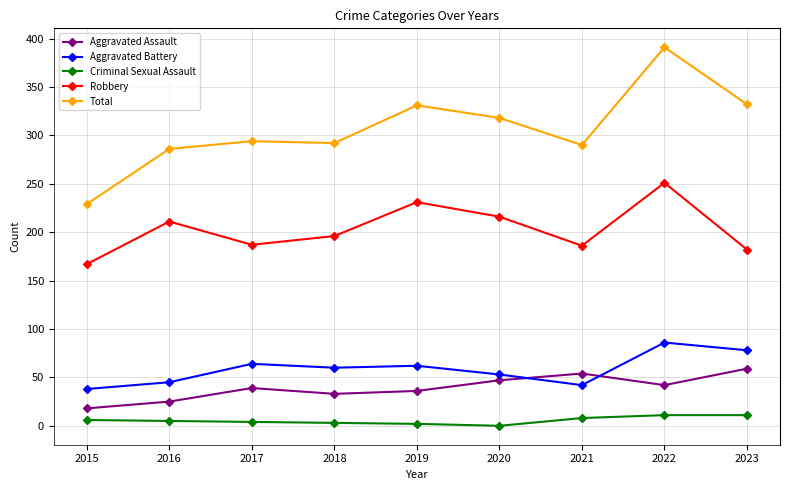

Does the chart display data point markers on the line(s)?

Yes